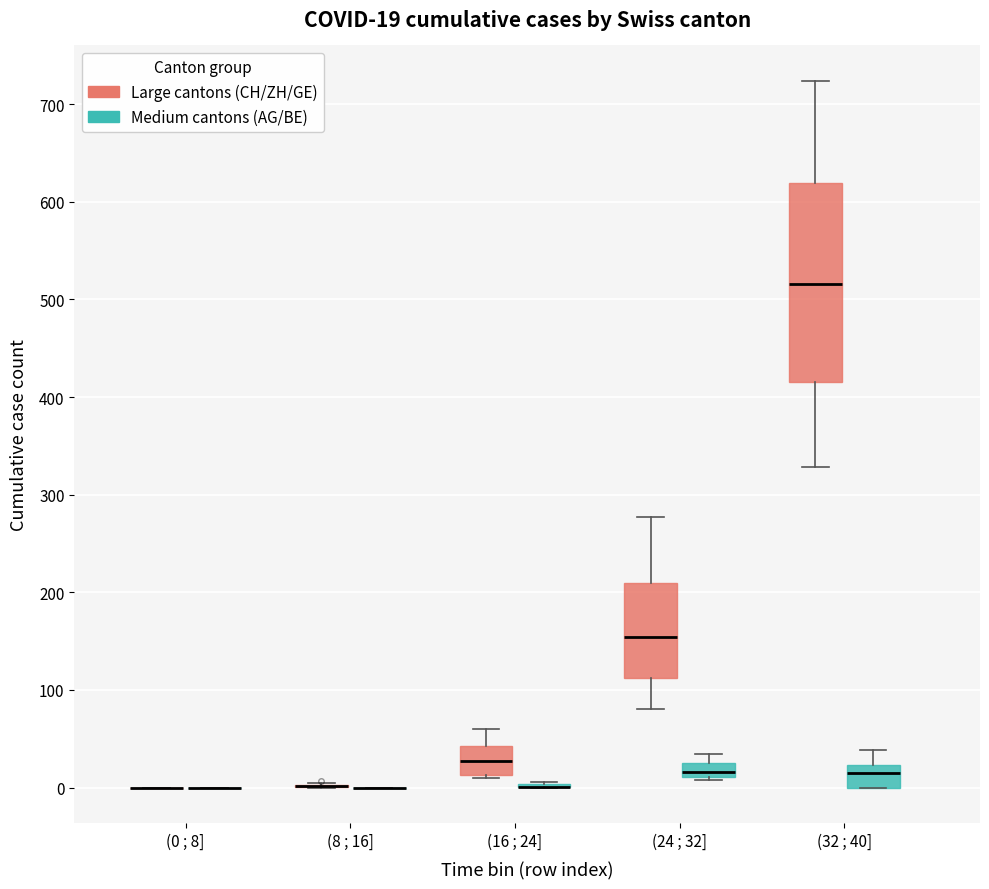

Which box is the tallest, from its lower edge to its upper edge?

(32 ; 40] (Large cantons (CH/ZH/GE))